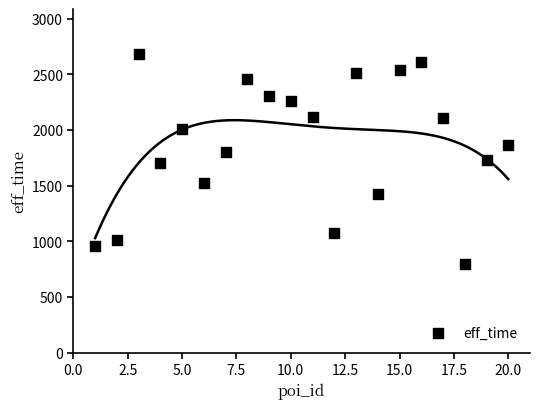

What is the range of Y values (max minus min)?

1884